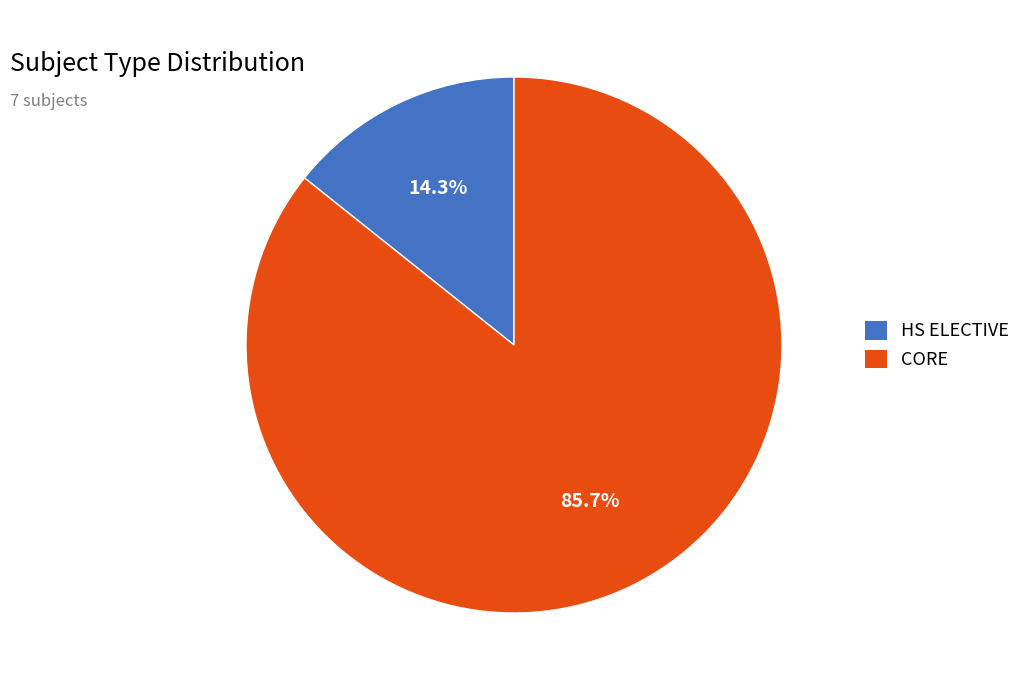

Which category accounts for the majority?

CORE